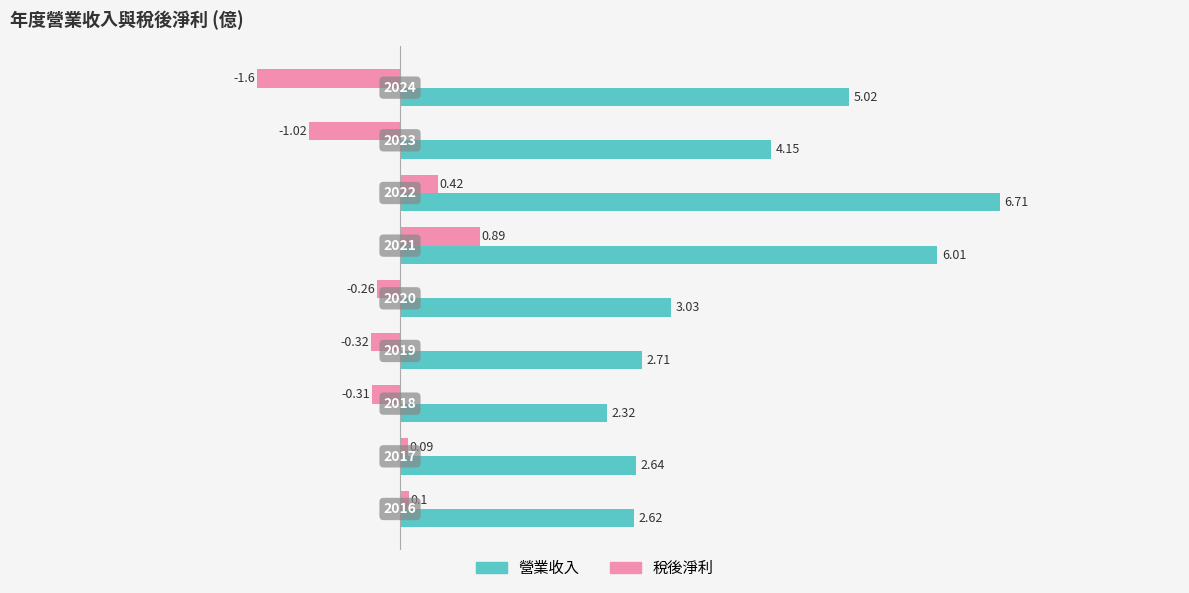

What is the difference between the second highest and minimum values in the 營業收入 series?

3.7